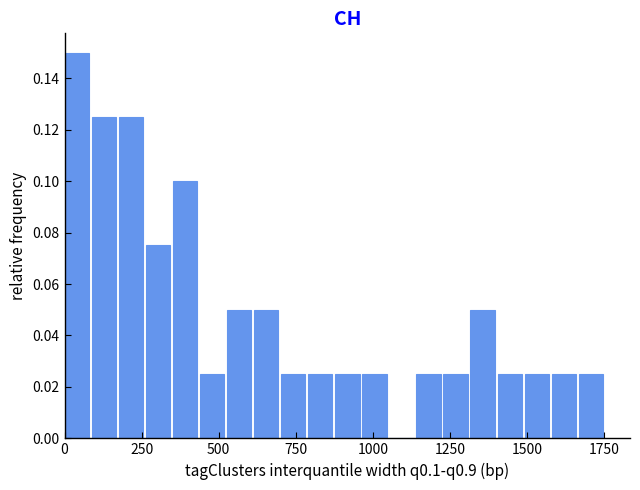

Read against the x-axis, roughly where is the centre of the tallest bar?

50